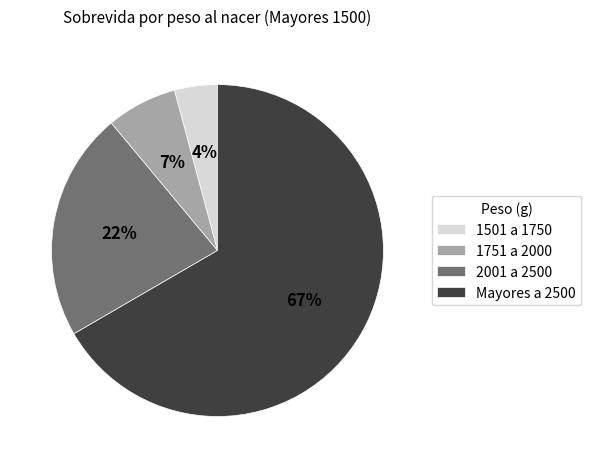

True or false: 2001 a 2500 accounts for 22% of the total.

True